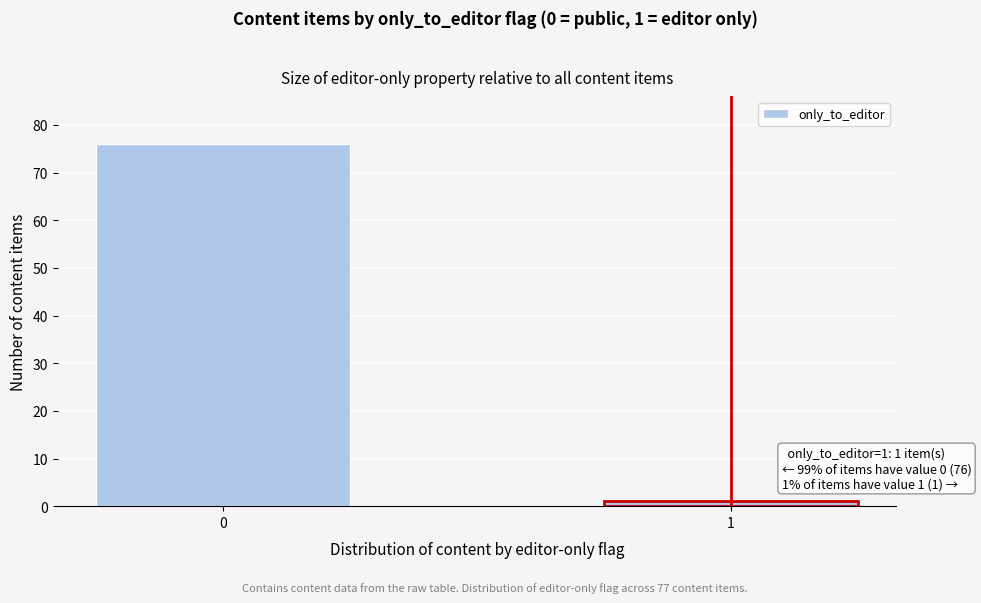

Reading right to left, list all the values displayed in this chart.

1	76